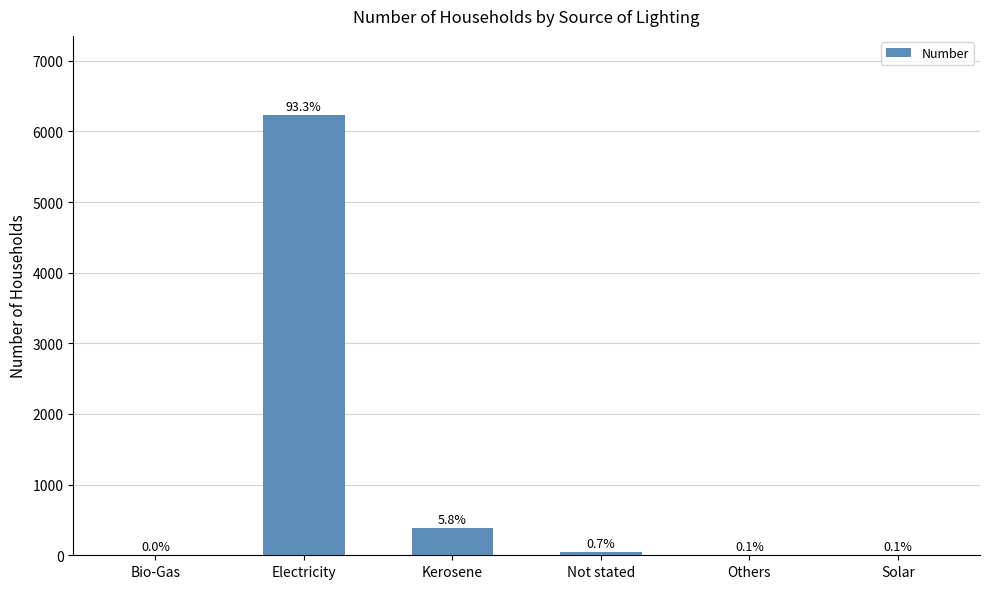

Where is the data nearest to the value 3116?

Kerosene